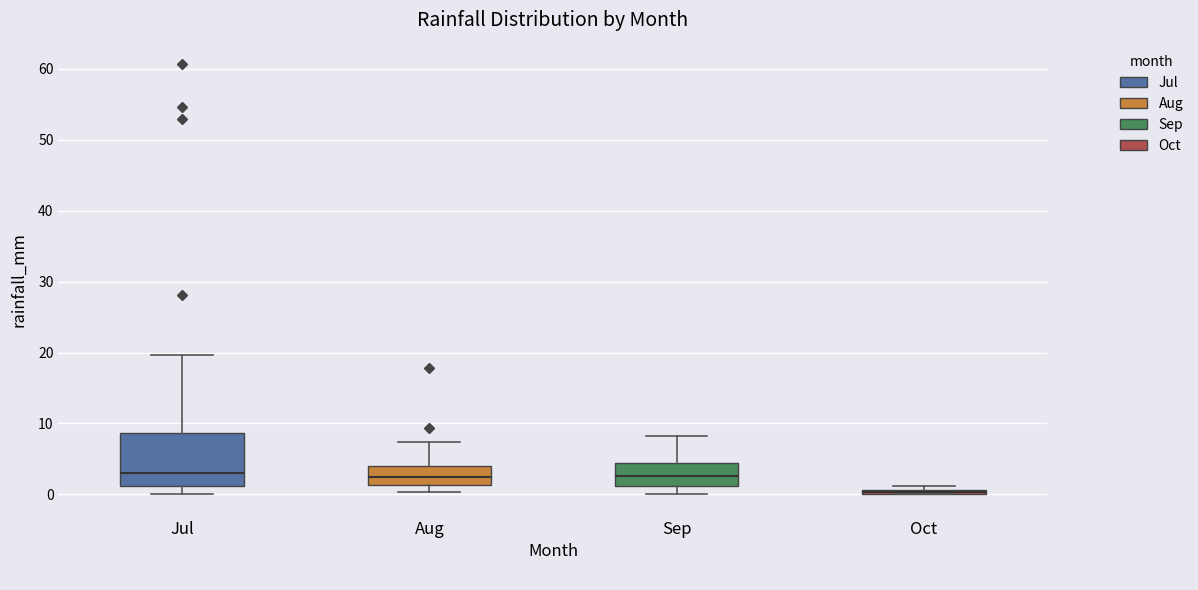

Where does the lower whisker of the box for Sep end on the y-axis? The values are not printed on the chart, so give them approximately, as read against the axis.

0